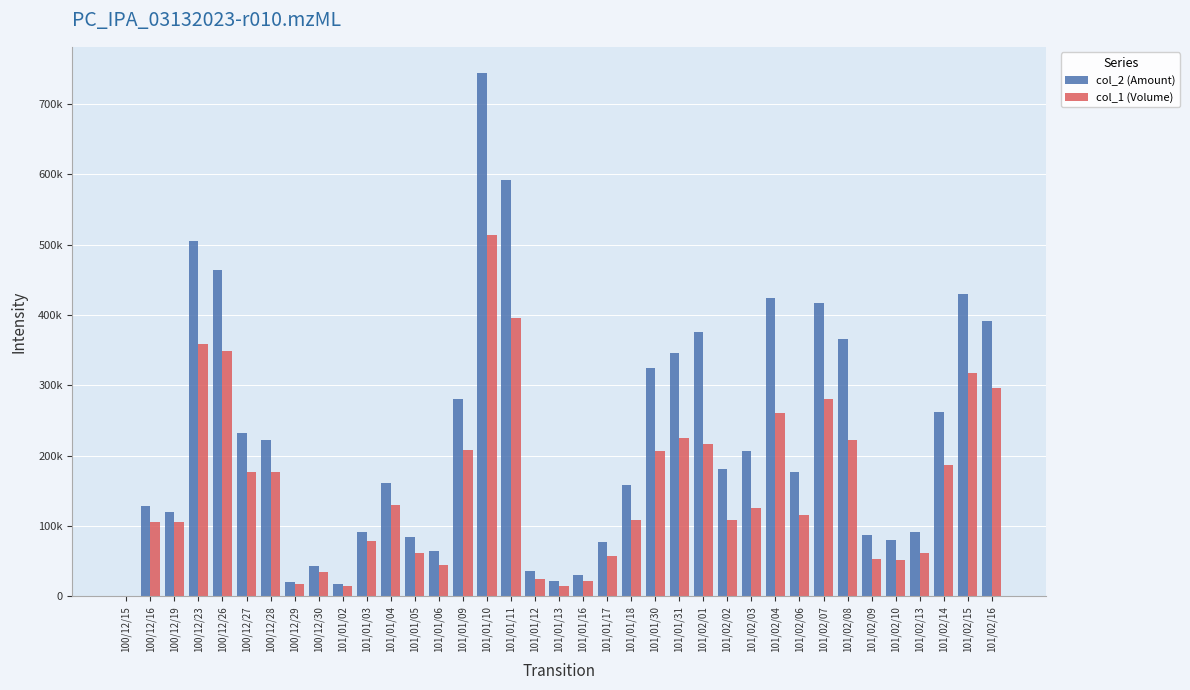

What are all the series names shown in the legend?

col_2 (Amount), col_1 (Volume)